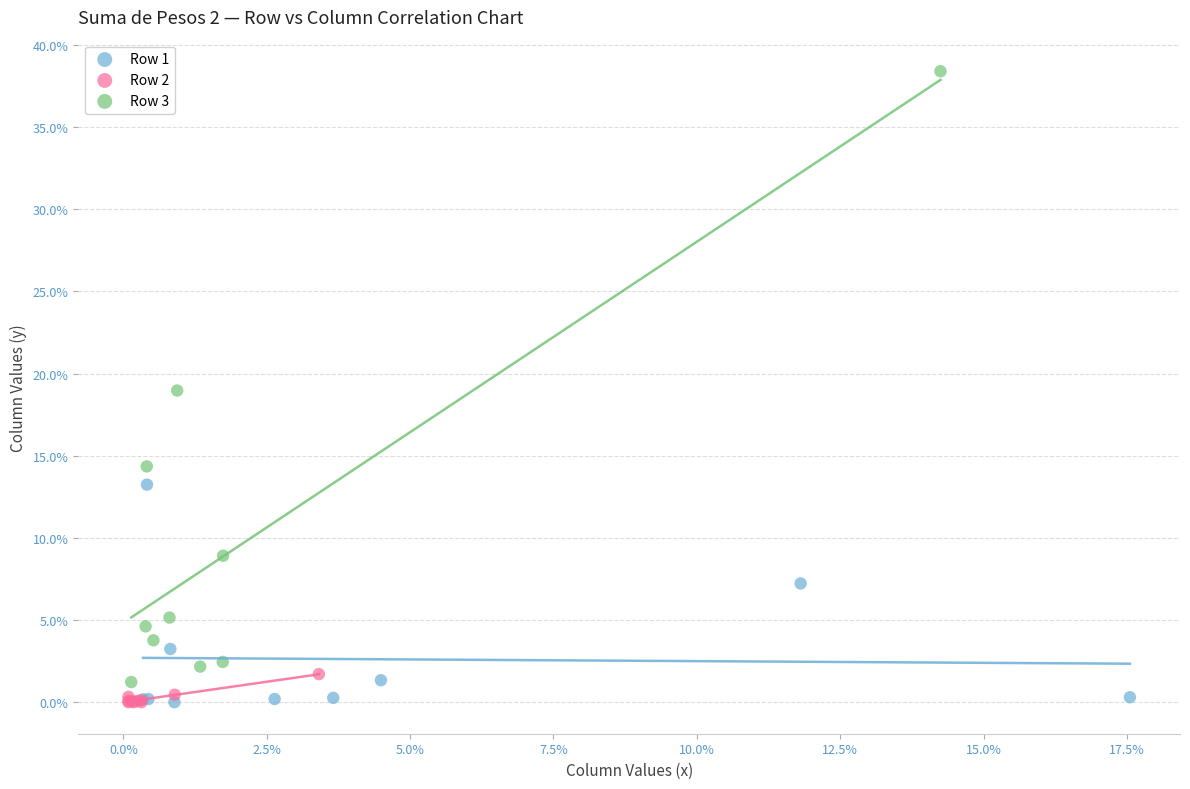

Which series contains the highest Y value?

Row 3